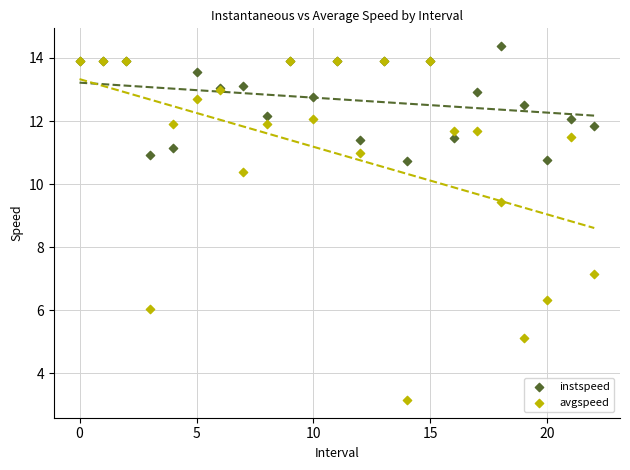

Which series reaches the maximum Y coordinate?

instspeed